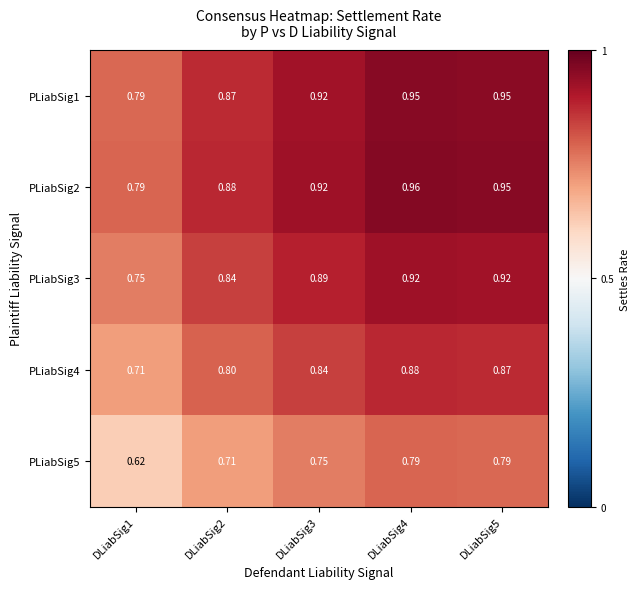

What is the spread (max minus min) of values at DLiabSig3?

0.2